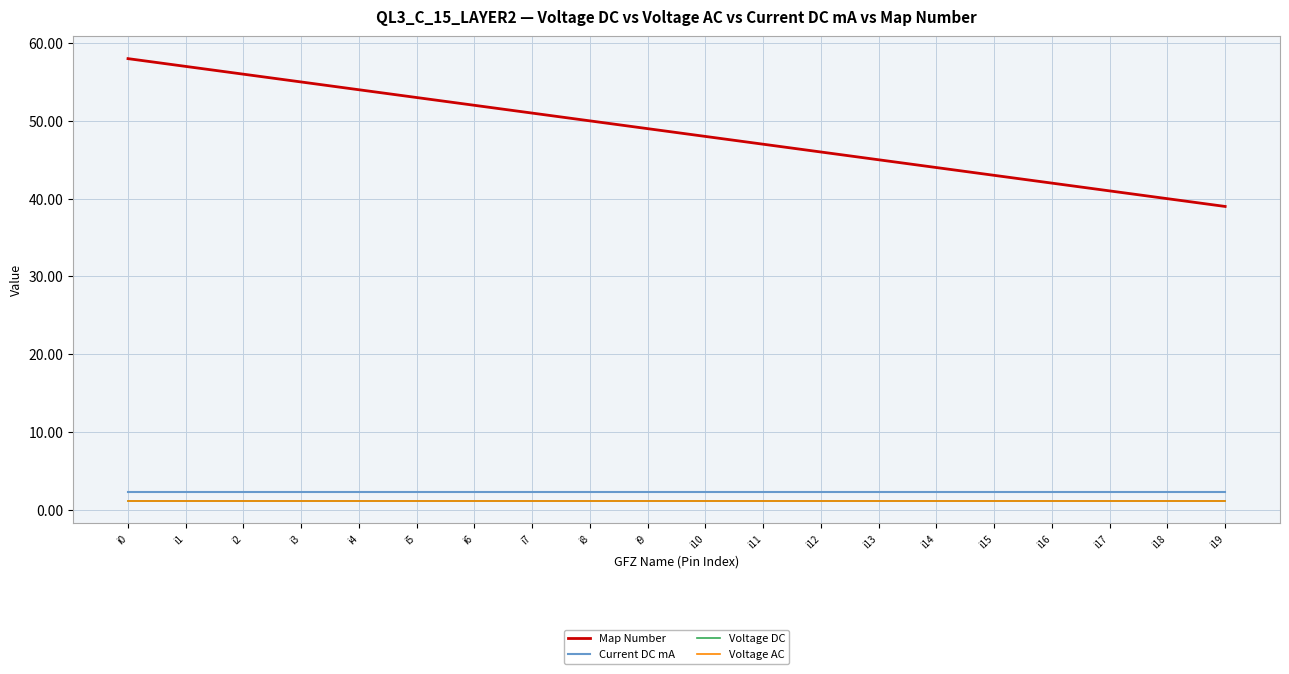

True or false: Voltage AC and Current DC mA intersect in this chart.

False